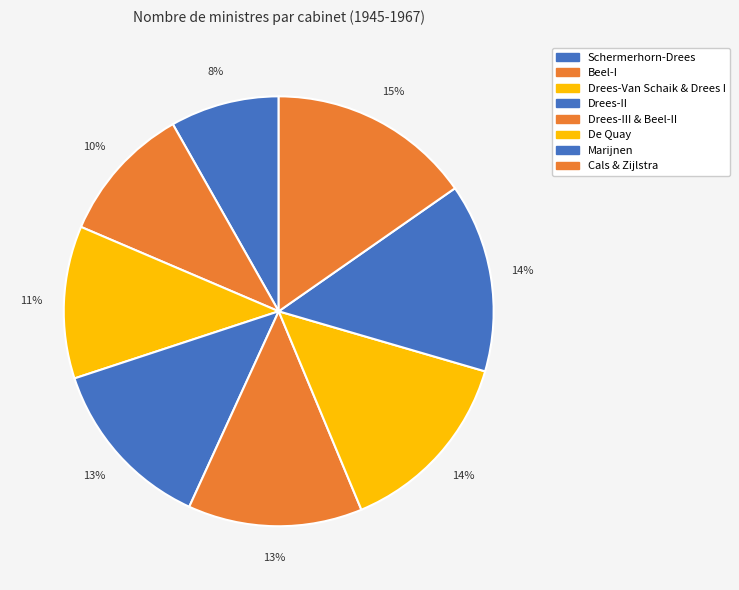

Count the number of slices in the pie.

8